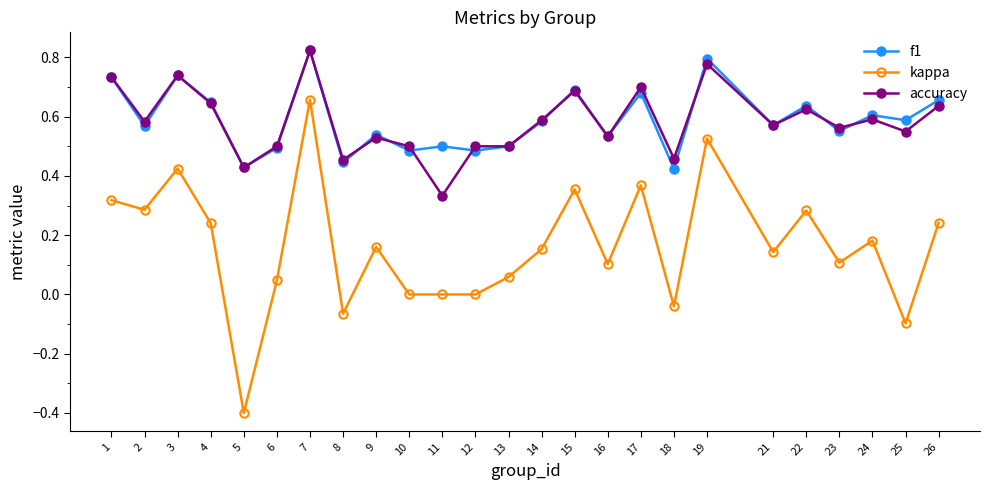

Where is the first local minimum for accuracy?

2